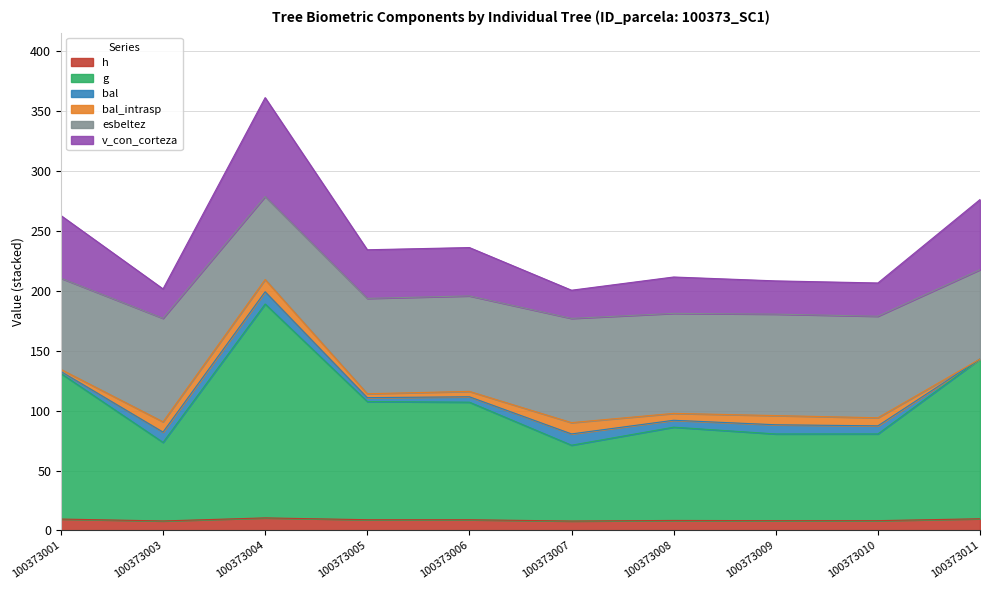

Does the chart display data point markers on the line(s)?

No